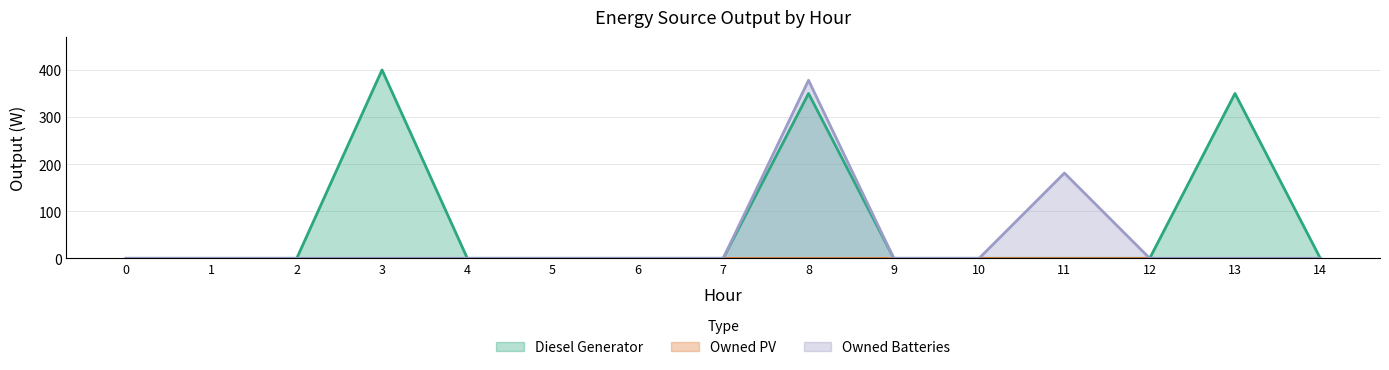

True or false: Owned Batteries has more than 0 interior local peaks.

True